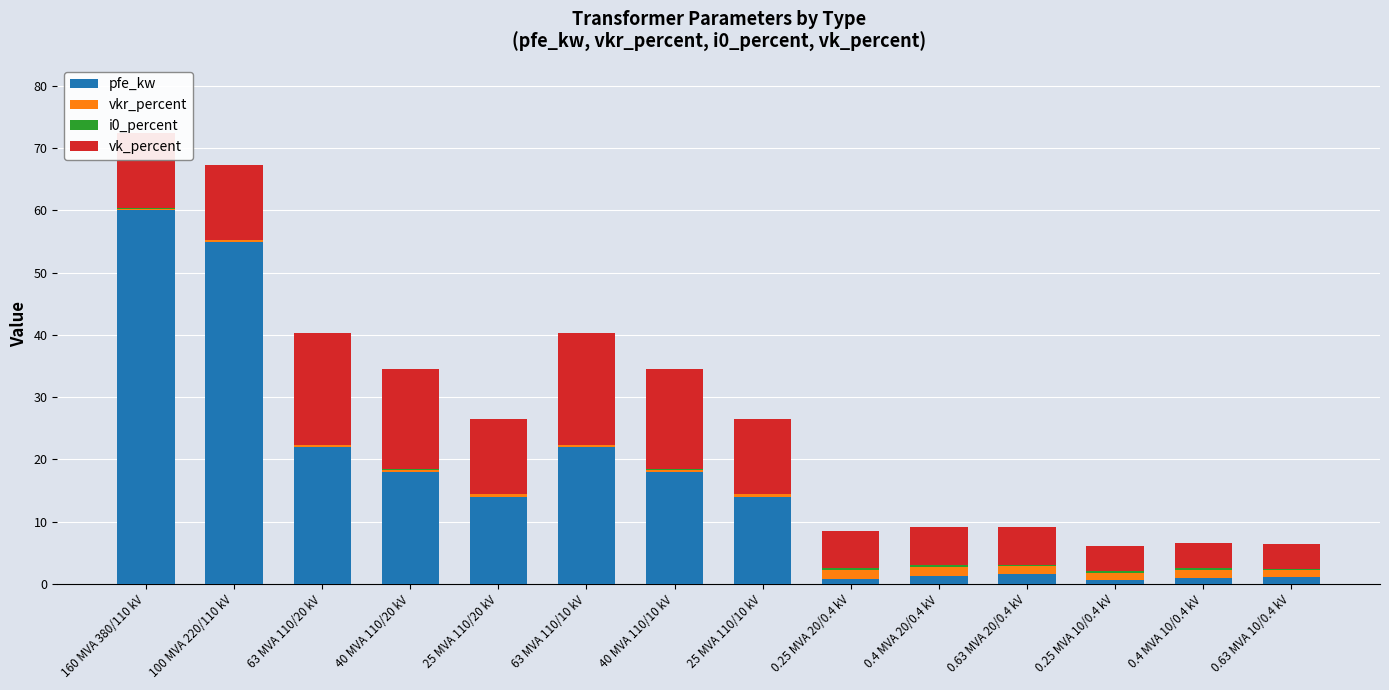

Is it true that pfe_kw equals 84.9 at 160 MVA 380/110 kV?

False